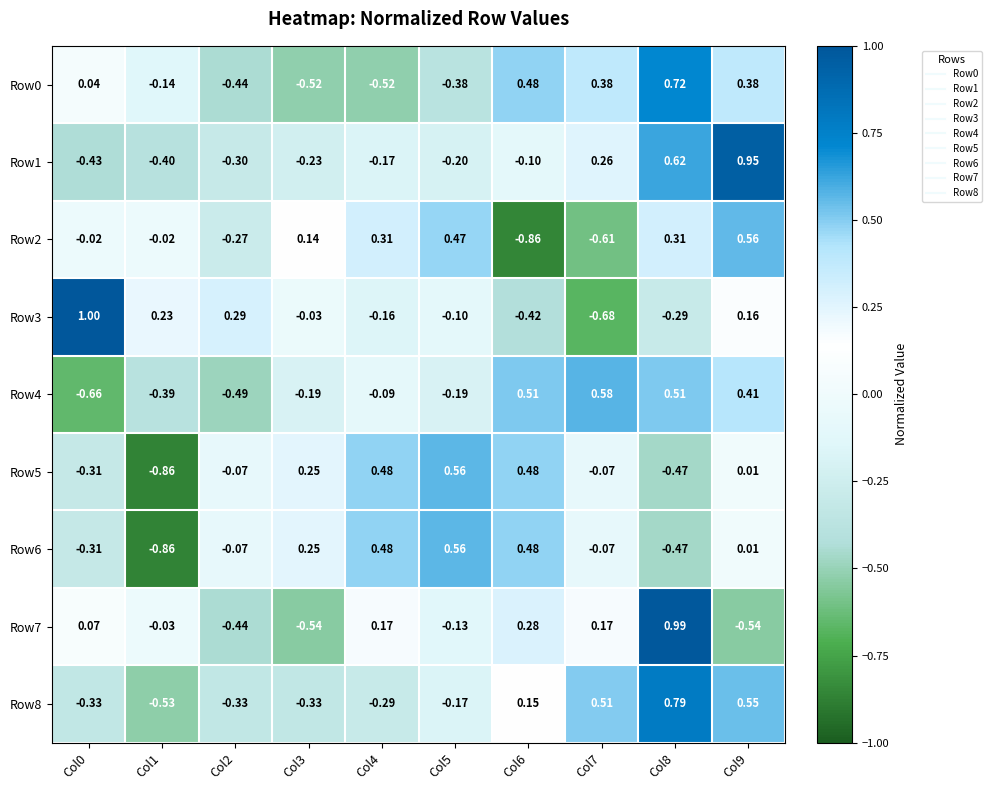

Is the value of Row2 at Col8 greater than the value of Row4 at Col7?

No